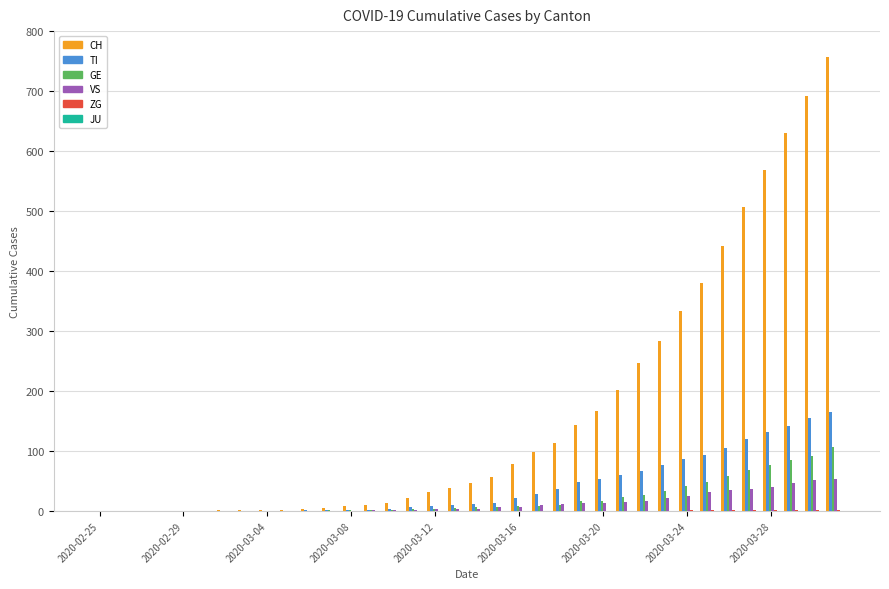

How many categories are shown in the chart?

36